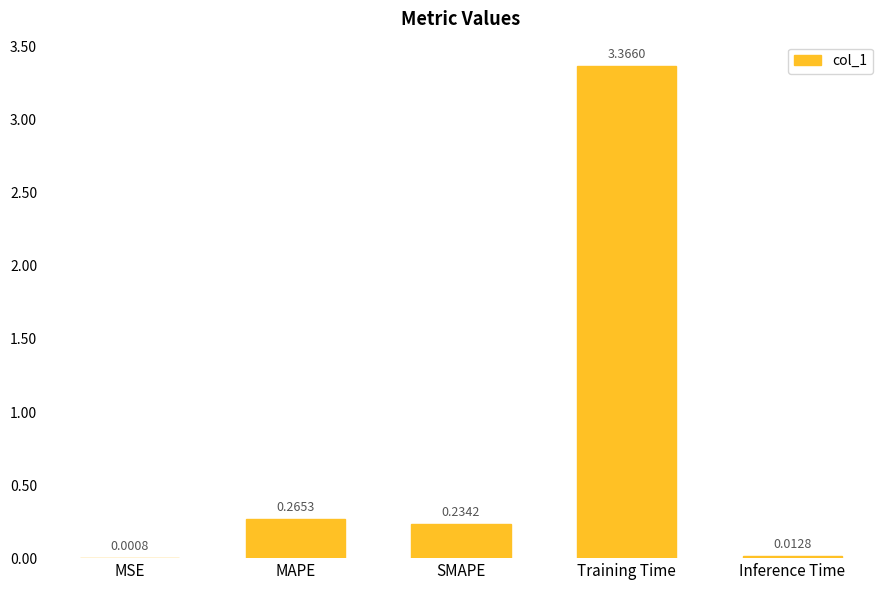

Are the bars horizontal?

No